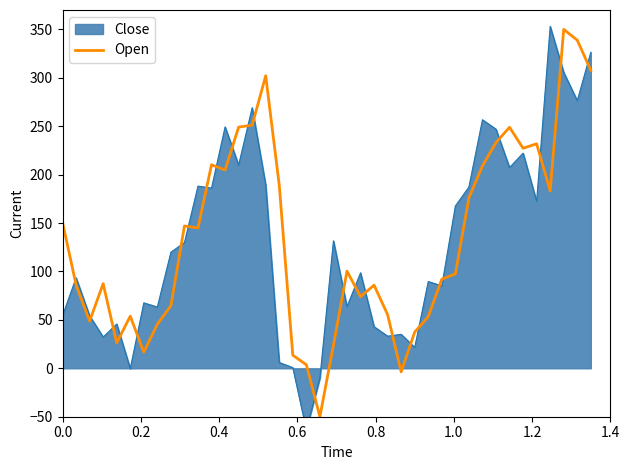

What is the maximum value for Open?

350.0